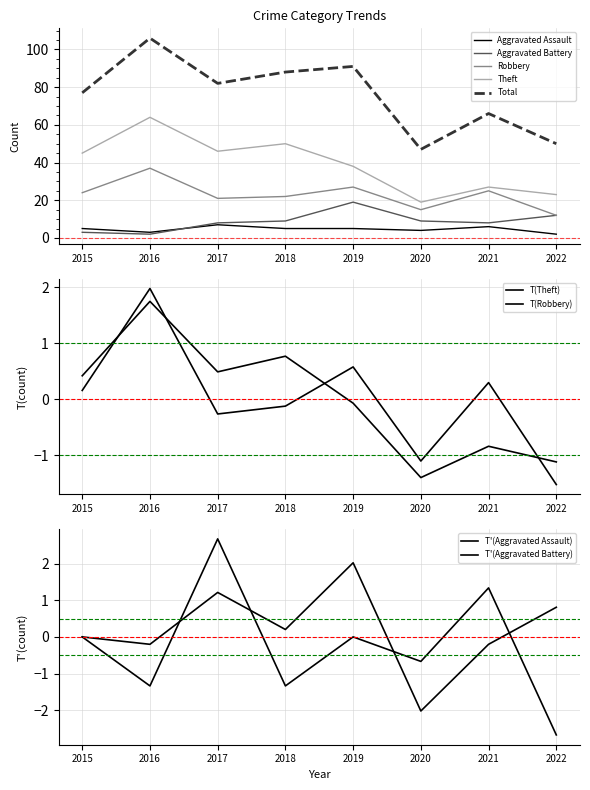

Which series has the widest spread of values?

Total